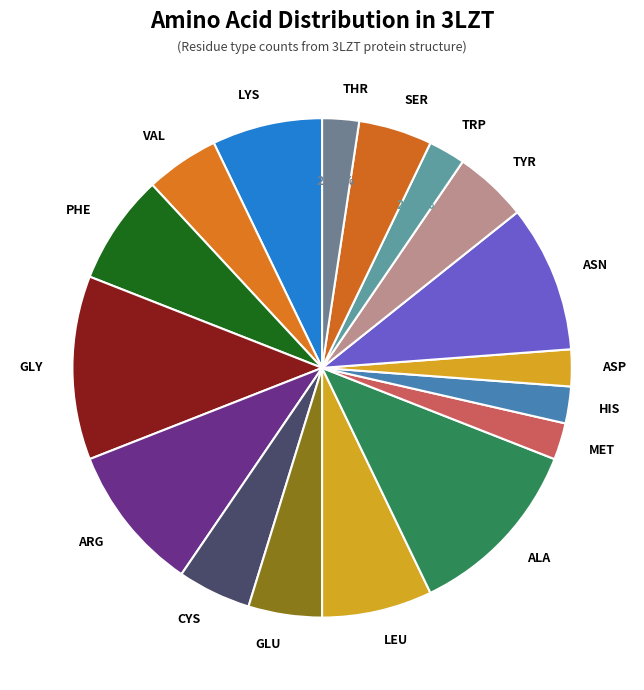

To the nearest percent, what percentage of the pie is PHE?

7%